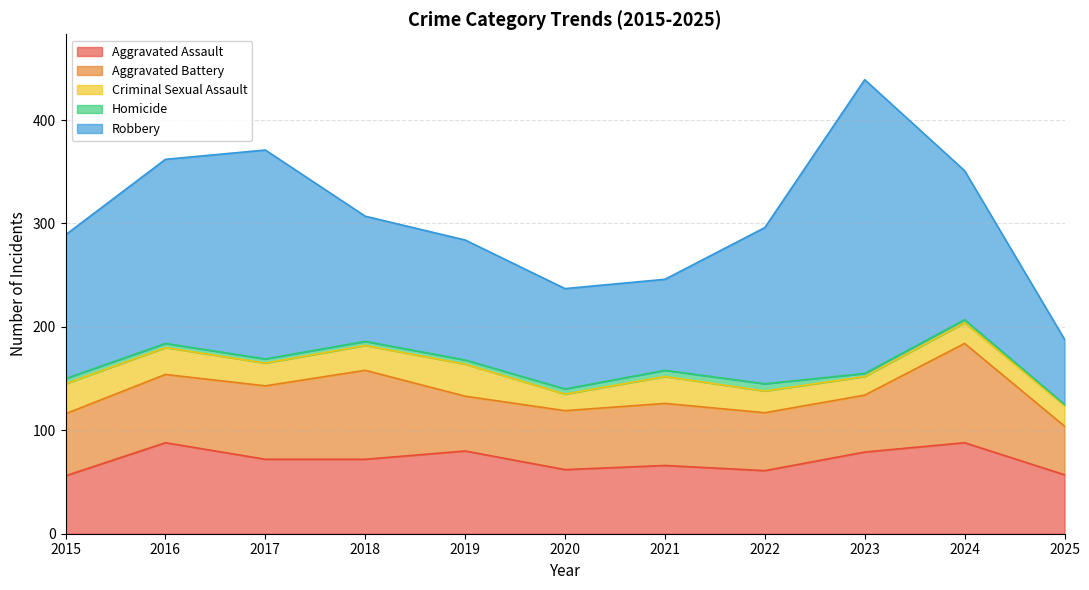

What is the highest value of the Criminal Sexual Assault series?

31